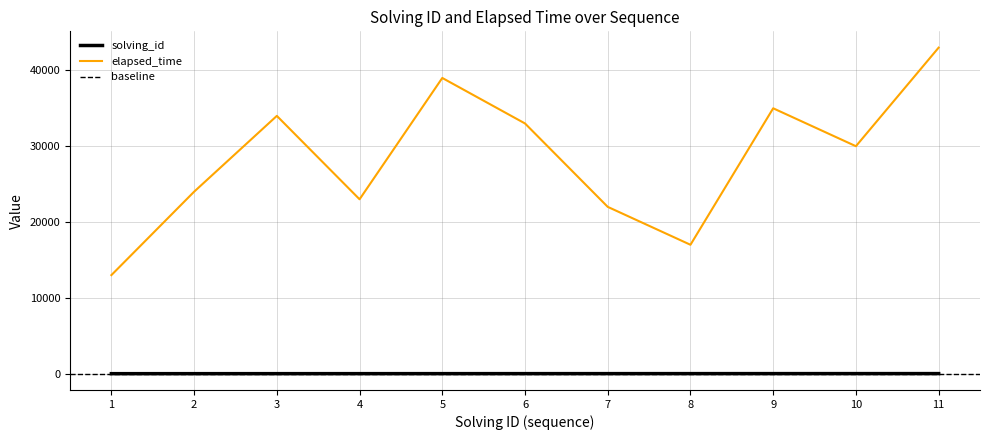

Which label corresponds to the smallest value in the chart?

1